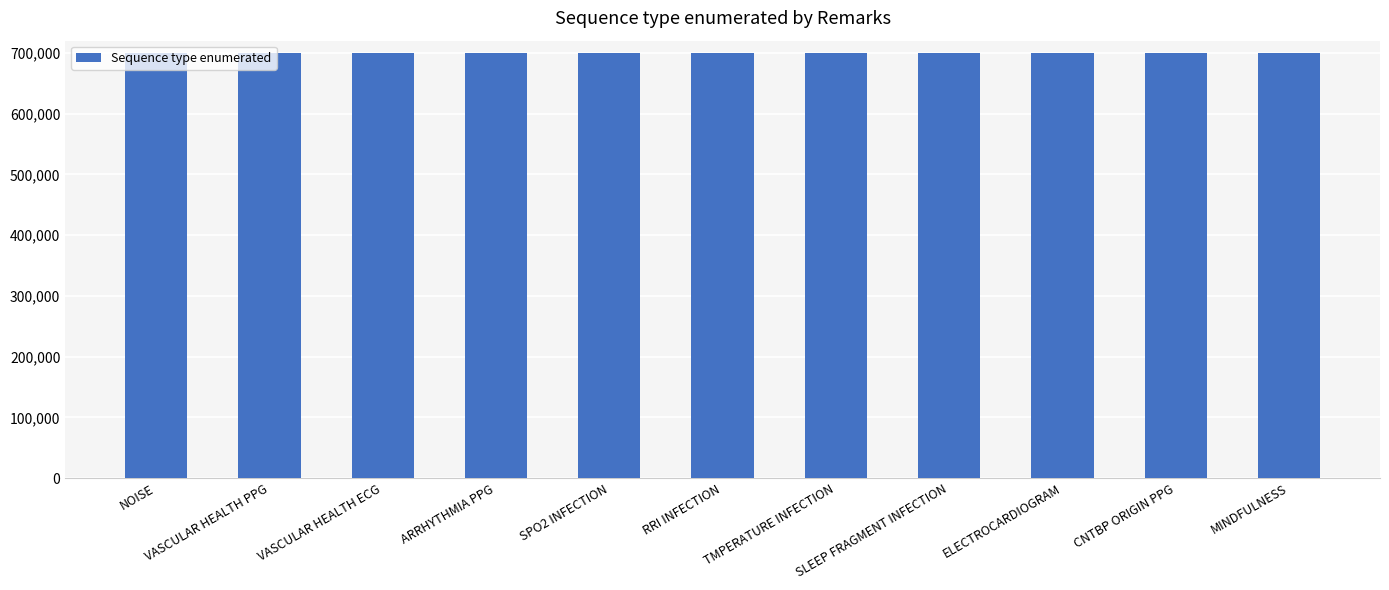

What is the greatest value displayed?

700011